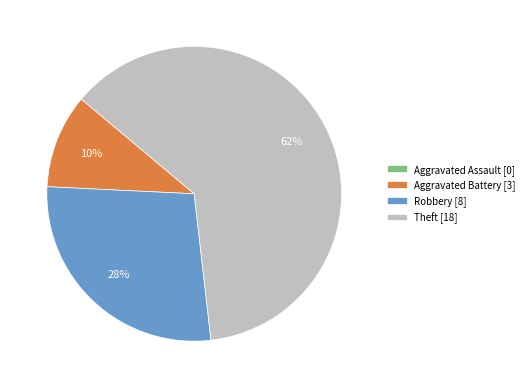

To the nearest percent, what is the average slice percentage?

25%